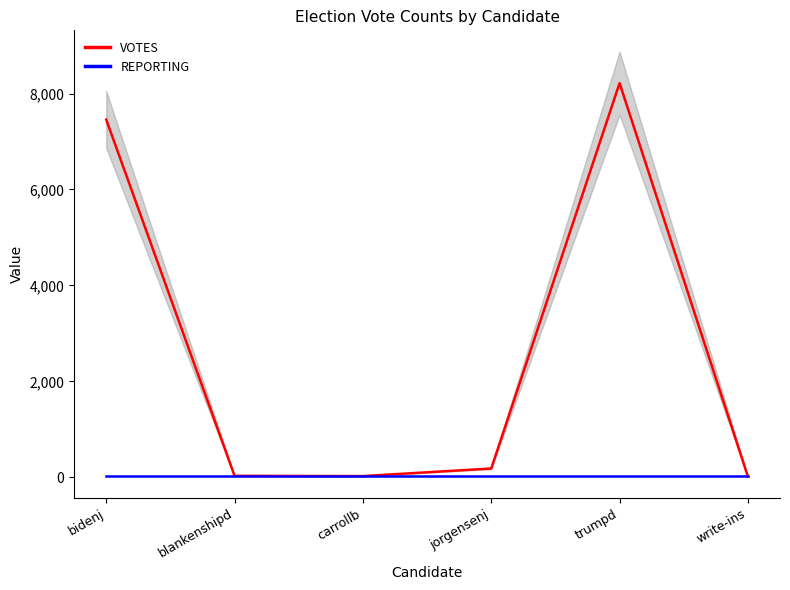

Rank the categories by VOTES value from lowest to highest.

write-ins, carrollb, blankenshipd, jorgensenj, bidenj, trumpd